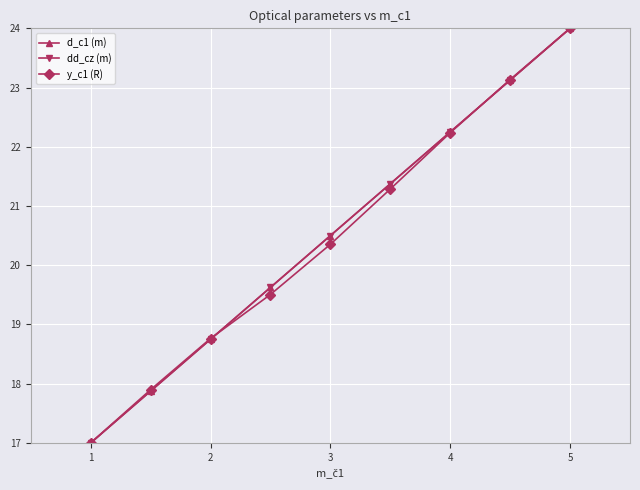

Reading left to right, extract all data points from this chart.

d_c1 (m): 0=17.0	1=17.9	2=18.8	3=19.6	4=20.5	5=21.4	6=22.3	7=23.1	8=24.0
dd_cz (m): 0=17.0	1=17.9	2=18.8	3=19.6	4=20.5	5=21.4	6=22.2	7=23.1	8=24.0
y_c1 (R): 0=17.0	1=17.9	2=18.8	3=19.5	4=20.4	5=21.3	6=22.2	7=23.1	8=24.0